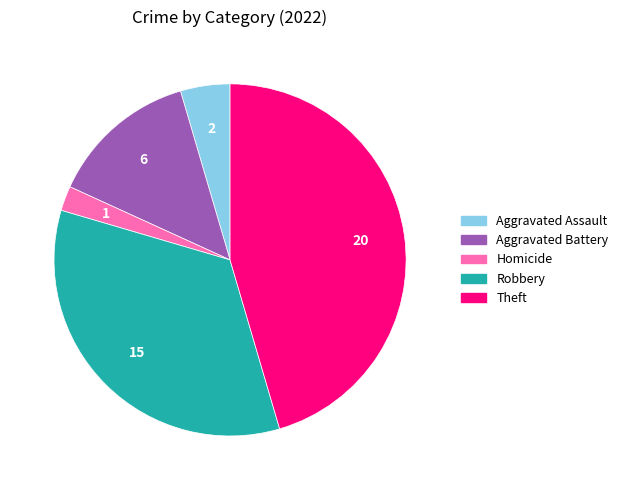

How many segments does this pie chart have?

5